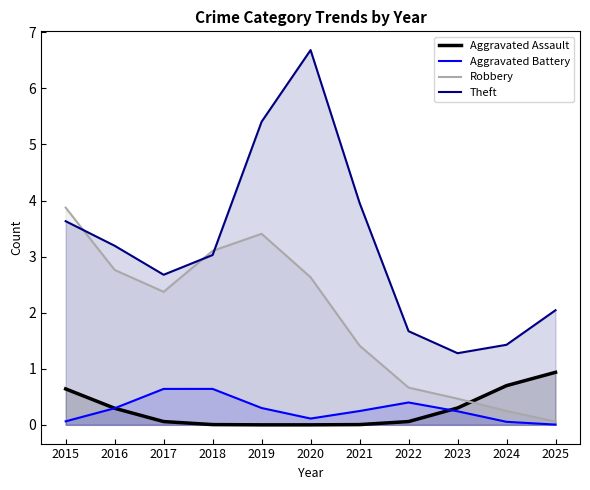

Which label corresponds to the largest value in the chart?

2020